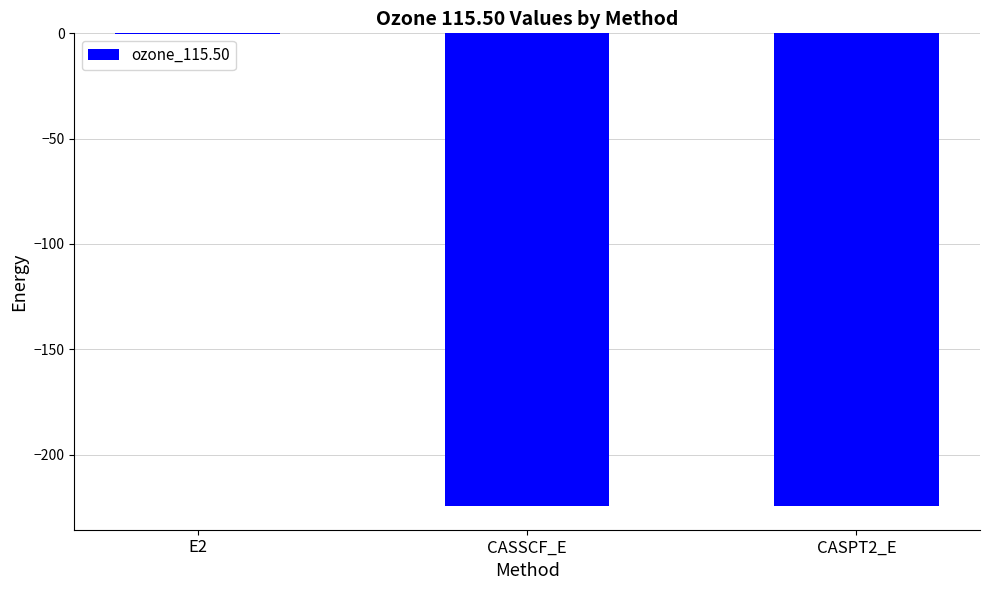

Read the value at CASSCF_E.

-224.4